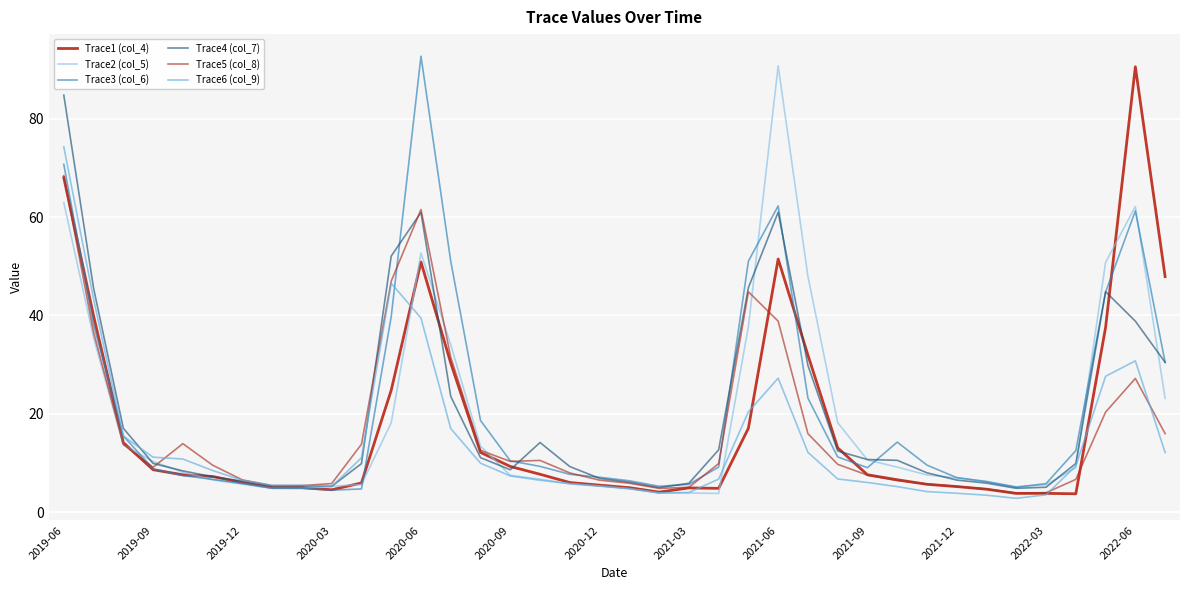

At which category is the sum across all series the highest?

2019-06